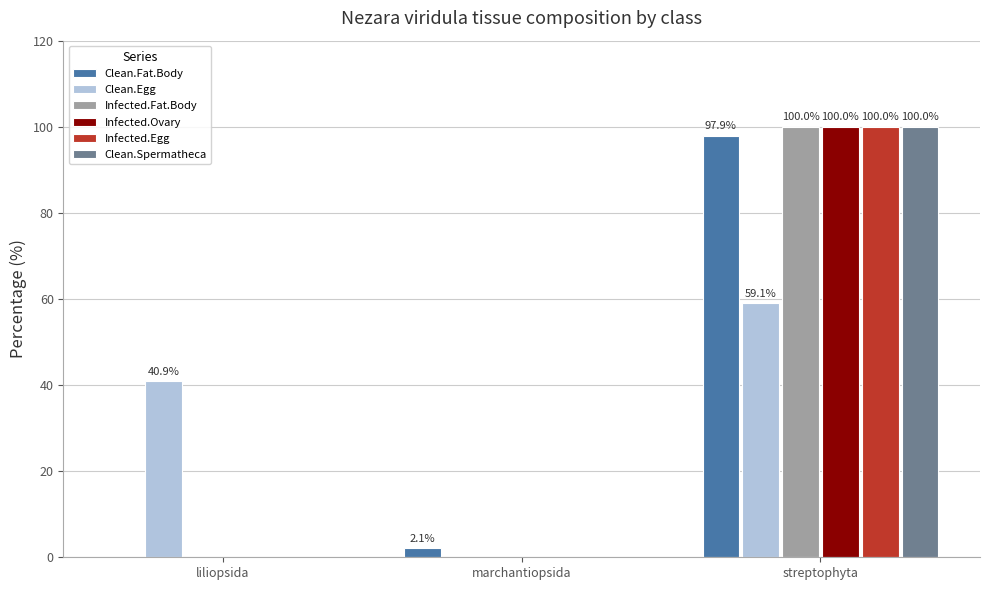

Is the value of Infected.Egg at marchantiopsida greater than the value of Infected.Fat.Body at streptophyta?

No